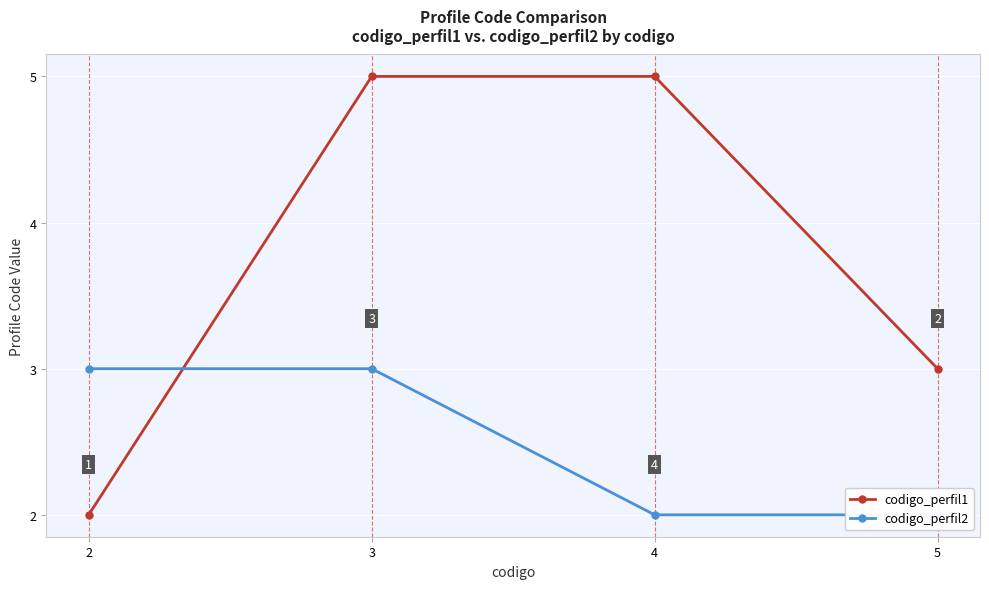

Is the value of codigo_perfil2 at 2 greater than the value of codigo_perfil1 at 2?

Yes